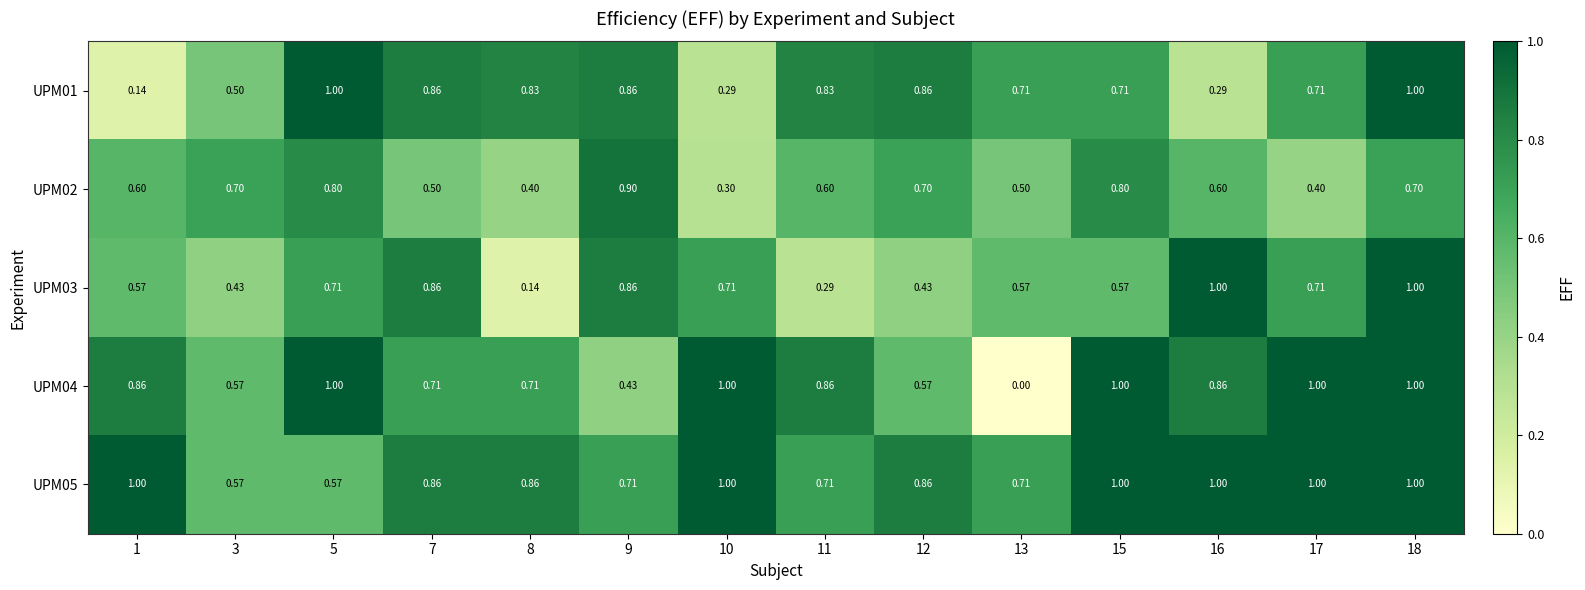

Is the value of UPM02 at 5 greater than the value of UPM05 at 11?

Yes